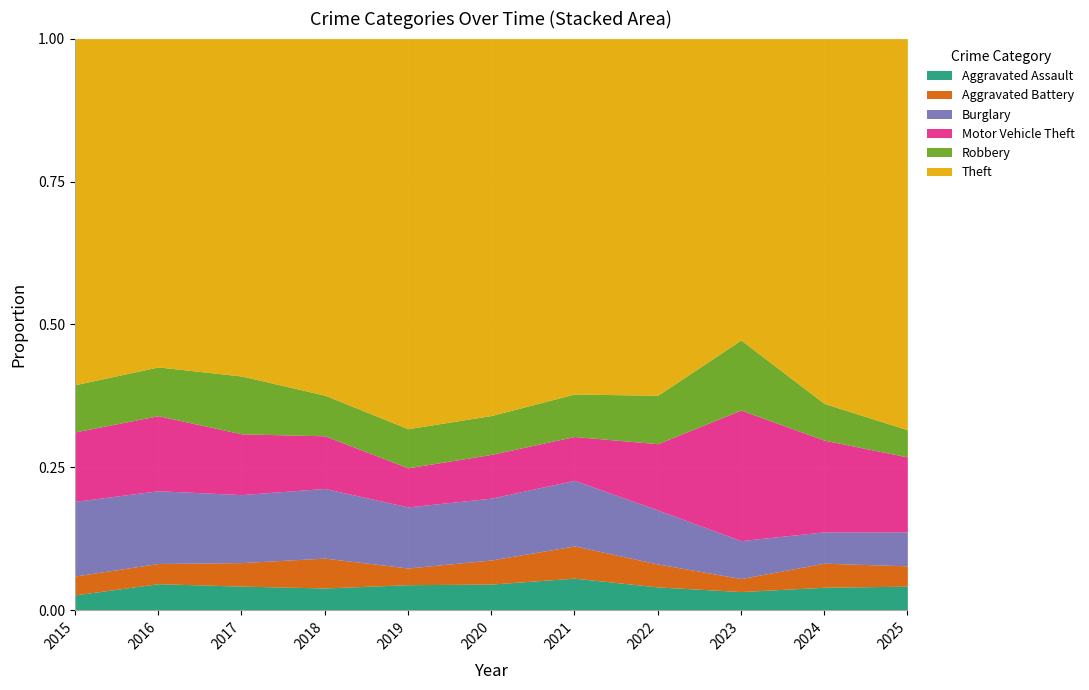

What is the total value across all series at 2018?

1.0